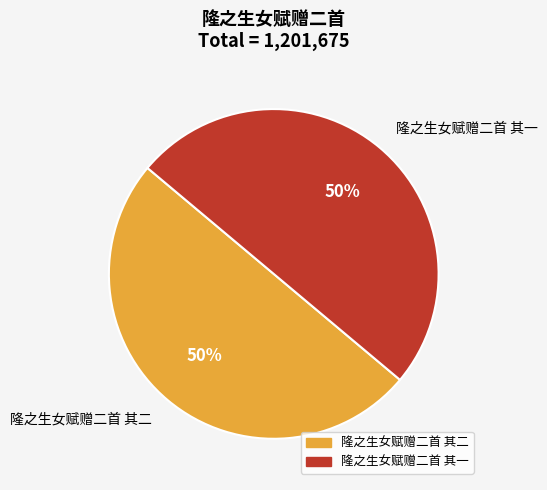

To the nearest percent, what is the average slice percentage?

50%